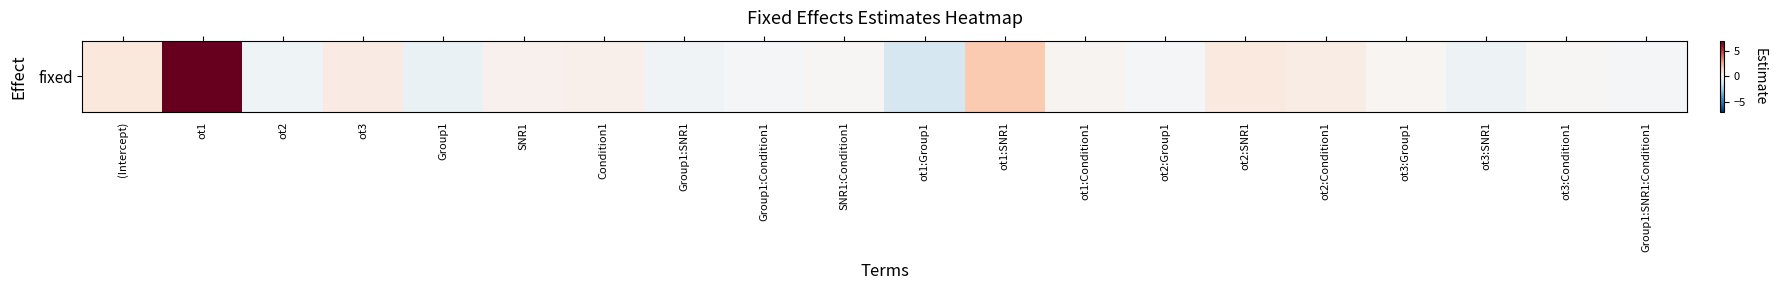

How many positive values are there?

12